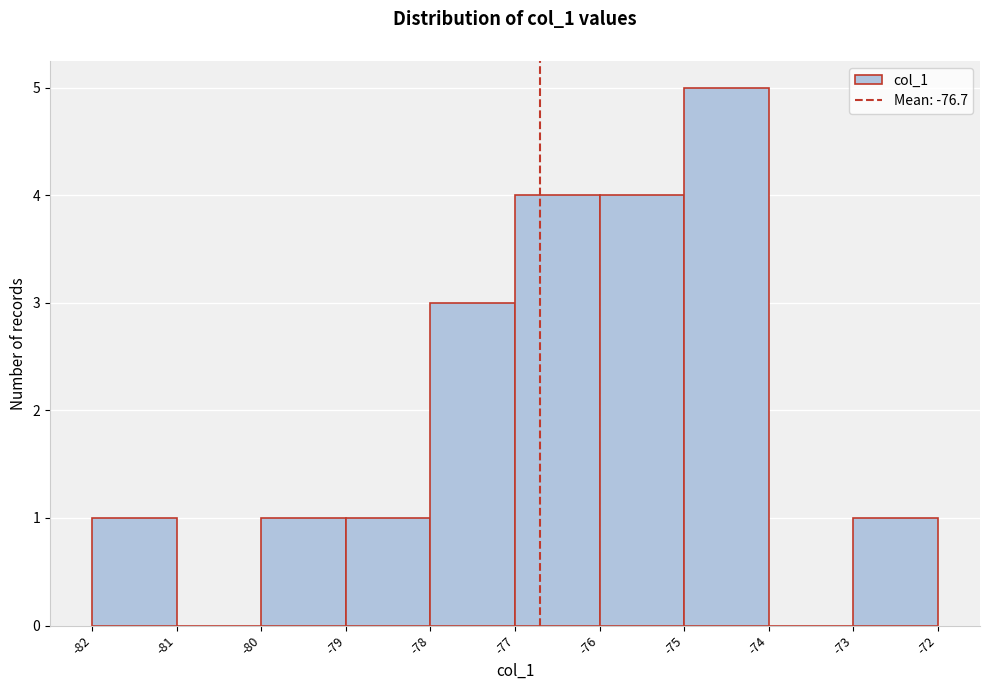

How tall is the bar that spans -73 to -72 on the x-axis? The values are not printed on the chart, so give them approximately, as read against the axis.

1